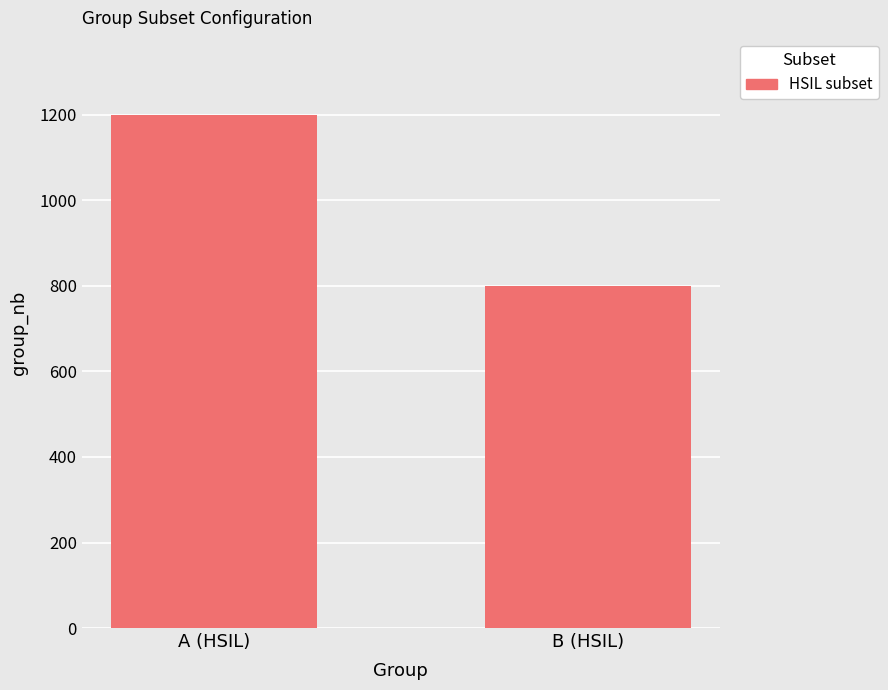

Approximately how many times larger is the value at B (HSIL) compared to A (HSIL)?

0.7